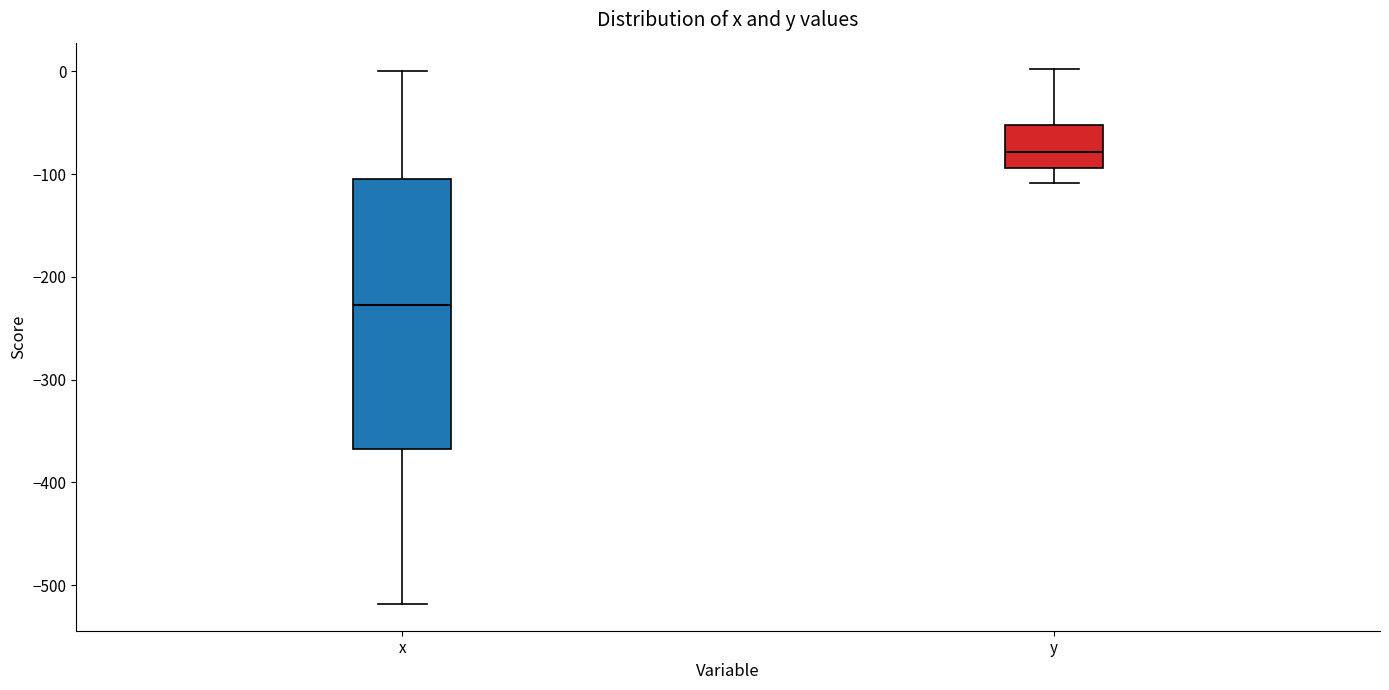

Reading left to right, transcribe this box plot: for each box, give where its median line is, the range the box spans, and where its two whiskers end, as read against the y-axis. The values are not printed on the chart, so give them approximately, as read against the axis.

x: median -230, box -370 to -100, whiskers -520 to 0
y: median -80, box -90 to -50, whiskers -110 to 0